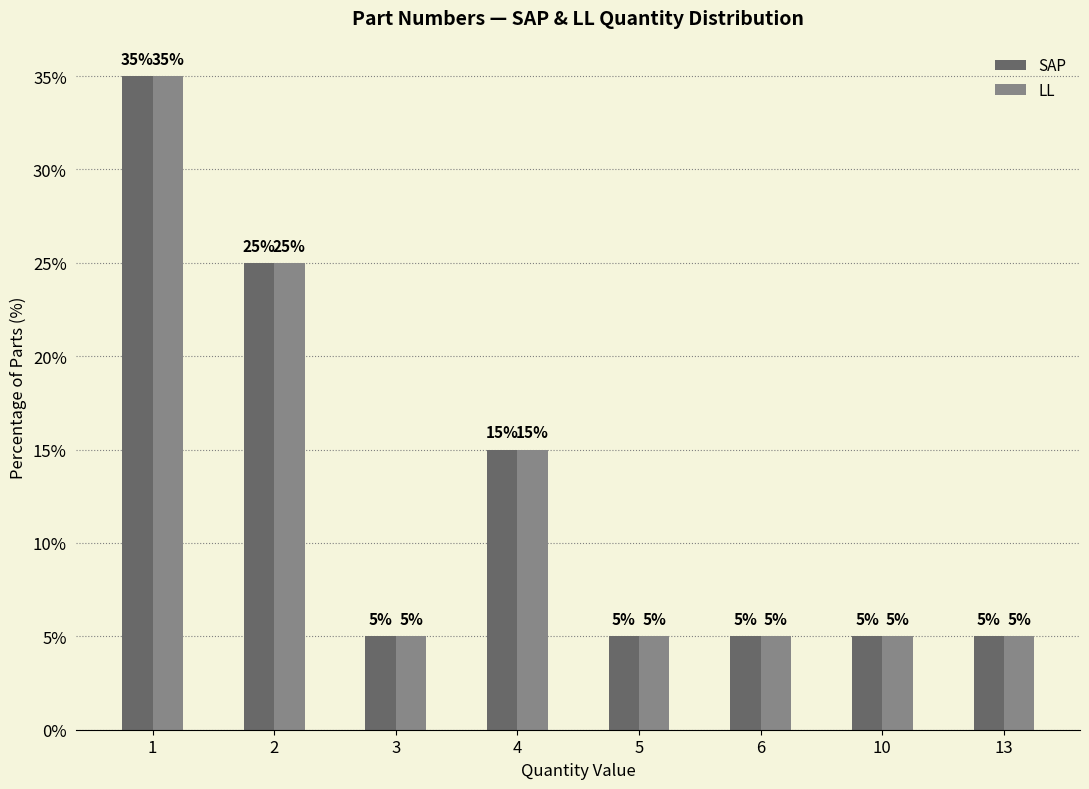

Is it true that LL equals 5 at 6?

True